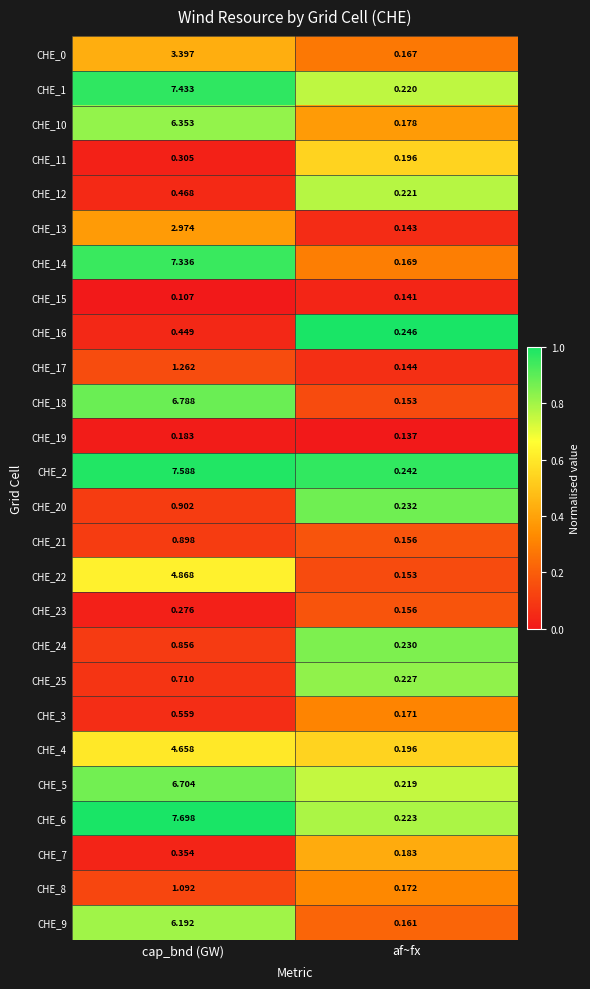

Where does the CHE_5 series first go above 6?

cap_bnd (GW)